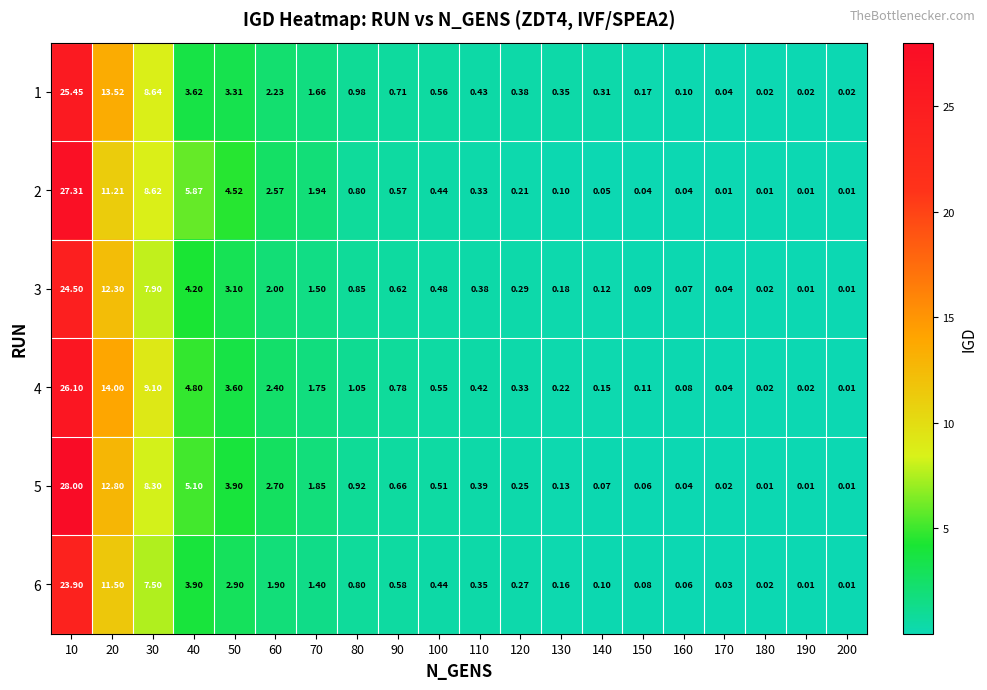

At which category is the sum across all series the highest?

10